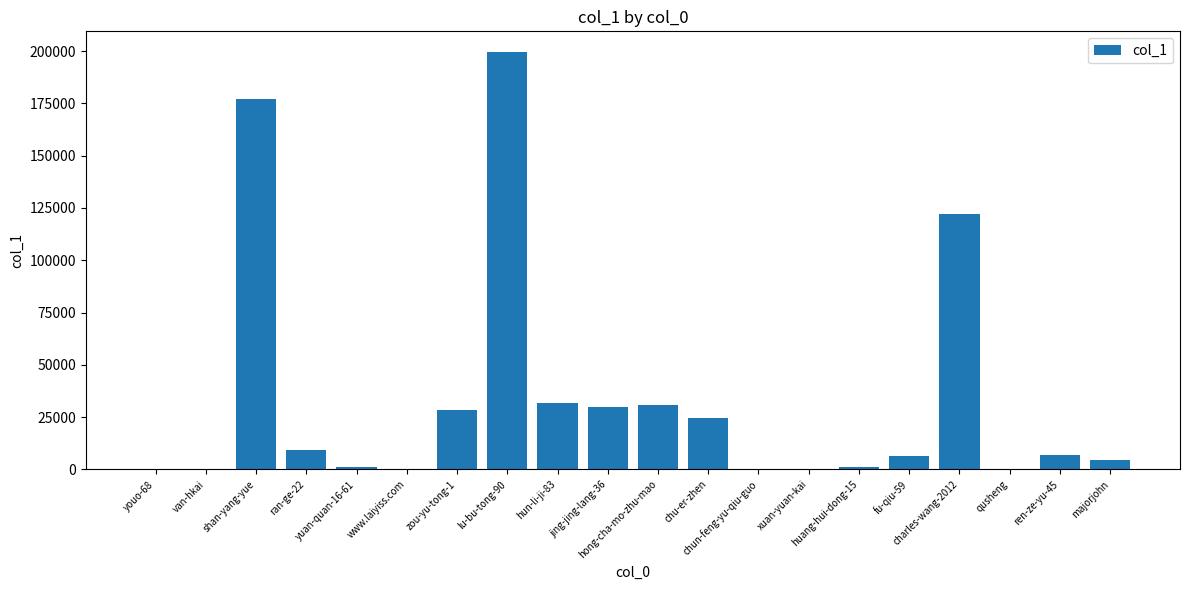

Which has a higher value, yuan-quan-16-61 or jing-jing-lang-36?

jing-jing-lang-36